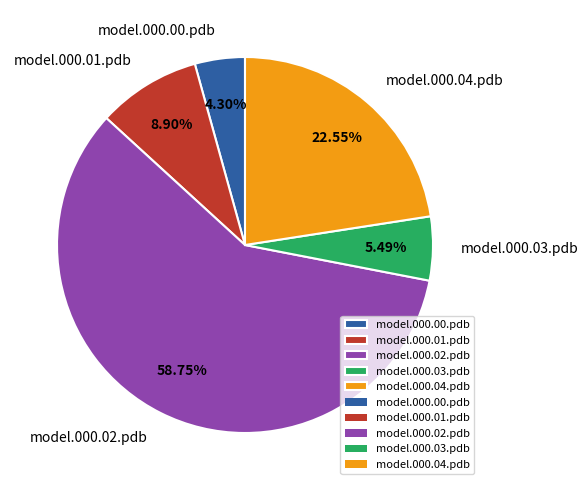

Is the sum of model.000.03.pdb and model.000.01.pdb greater than half?

No